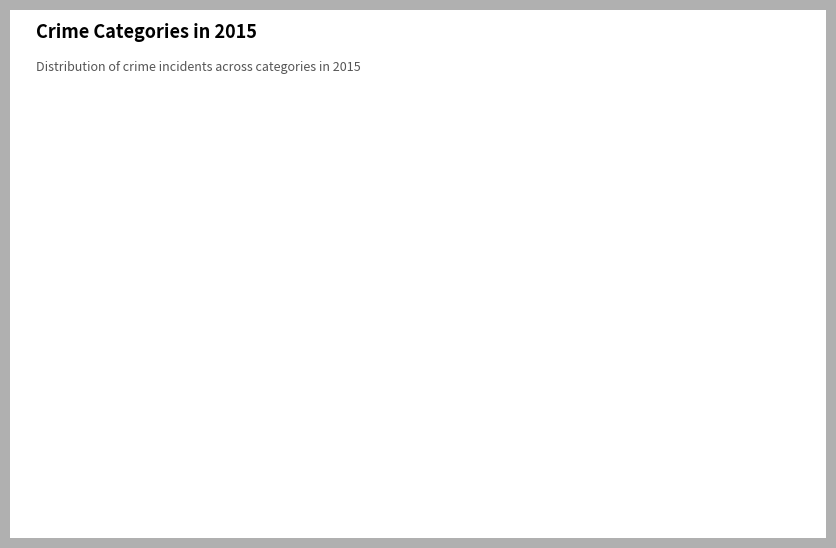

Combined, do Criminal Sexual Assault and Homicide account for over 50%?

No